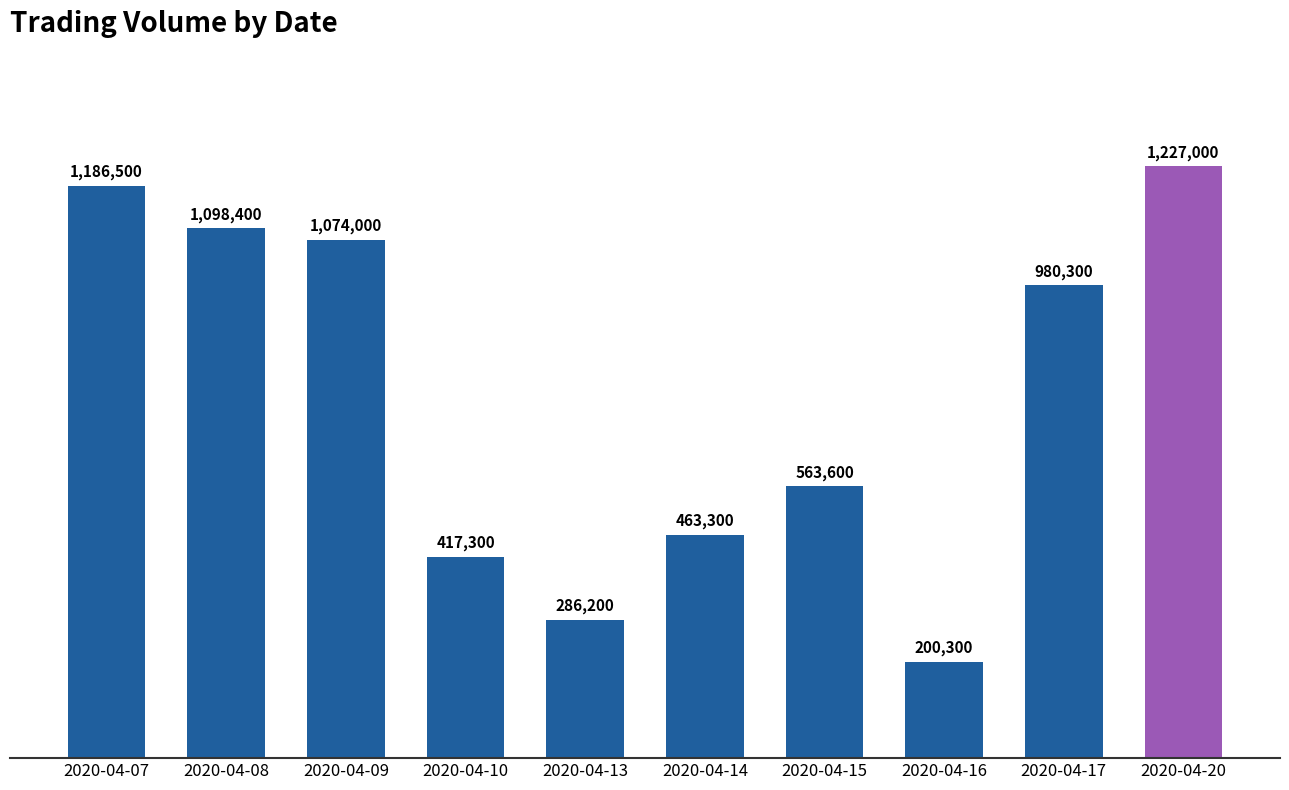

Does the chart contain any negative values?

No